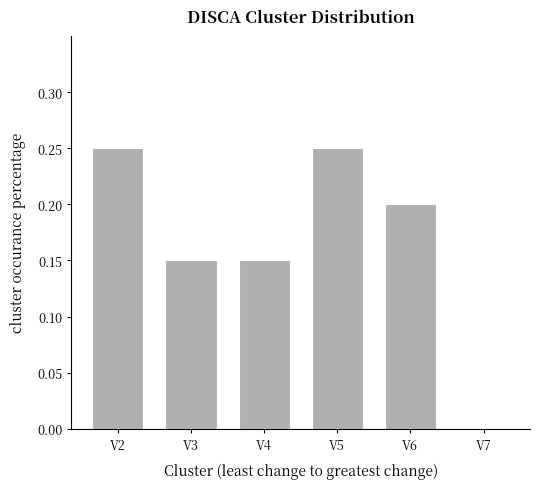

What is the change in value from V3 to V5?

+0.1